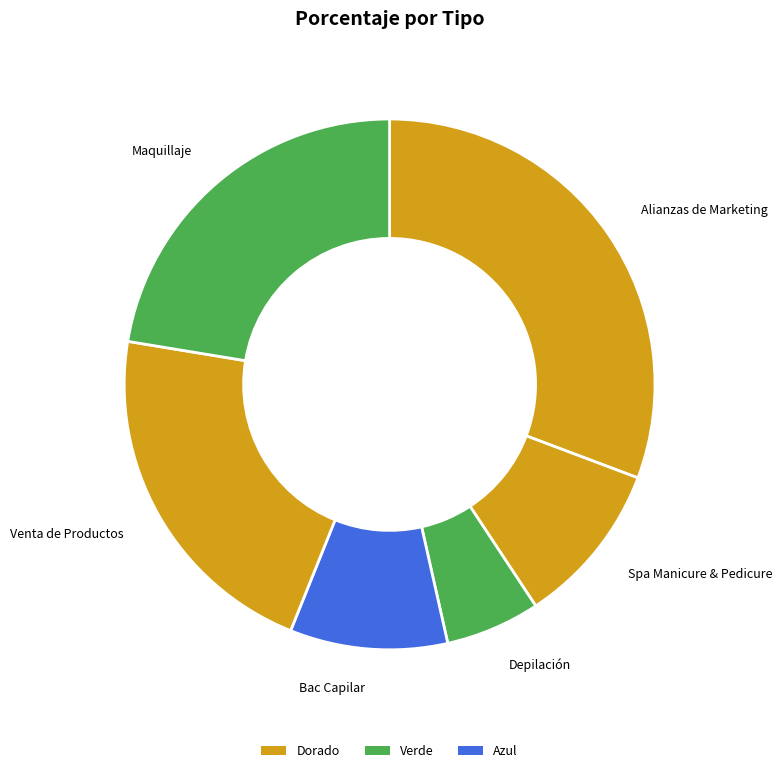

How many segments does this pie chart have?

6